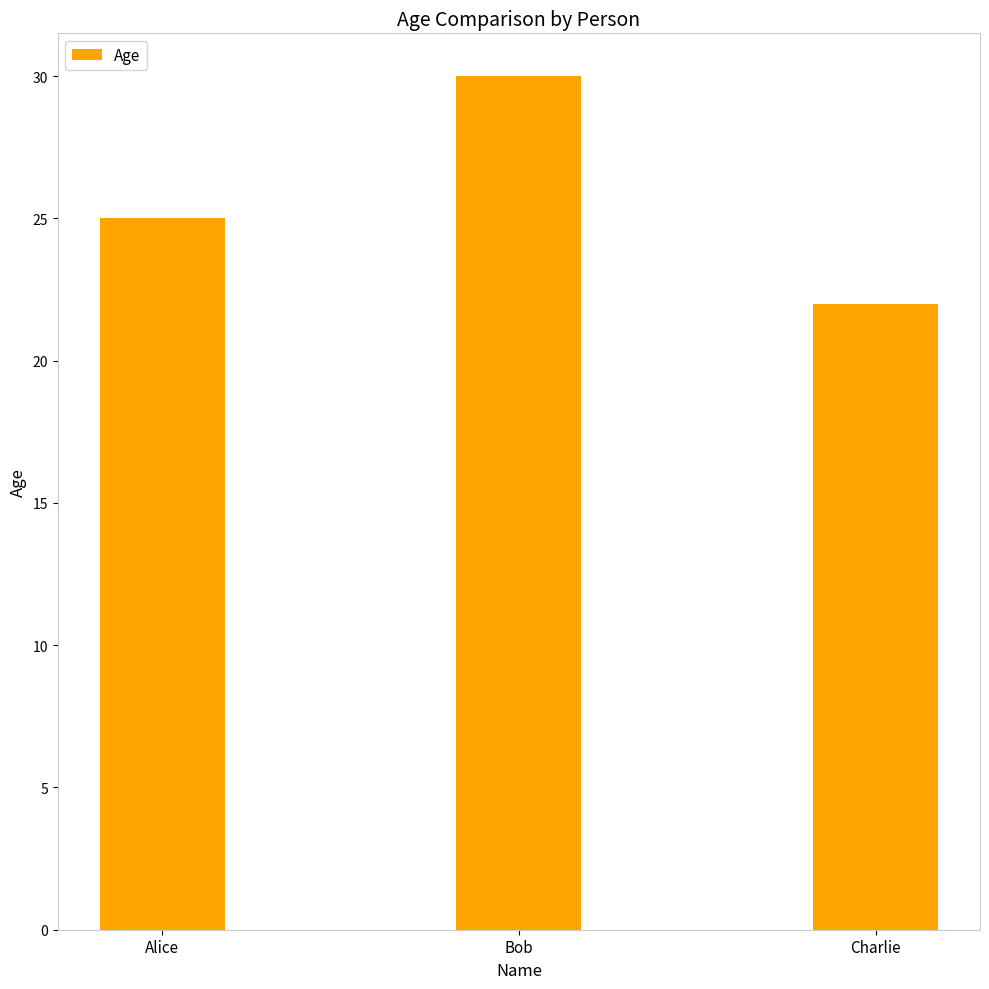

Which has a higher value, Bob or Charlie?

Bob